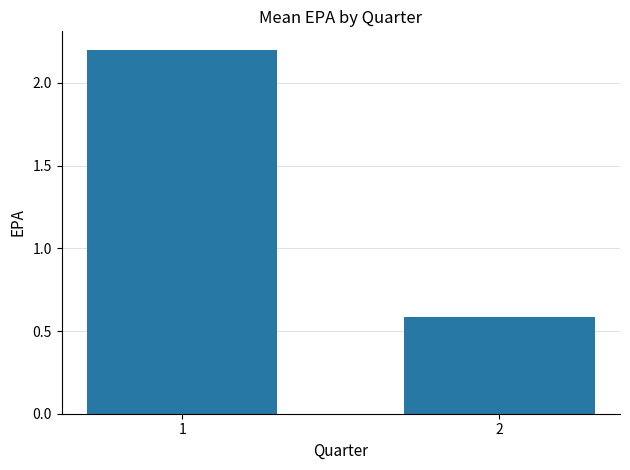

Does the chart contain stacked bars?

No